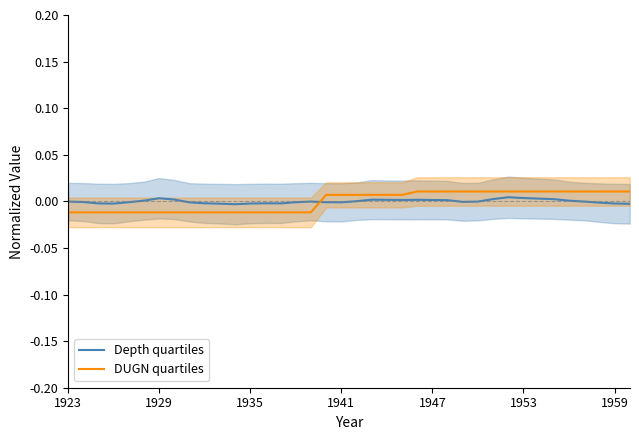

Which series has the largest range (max minus min)?

DUGN quartiles